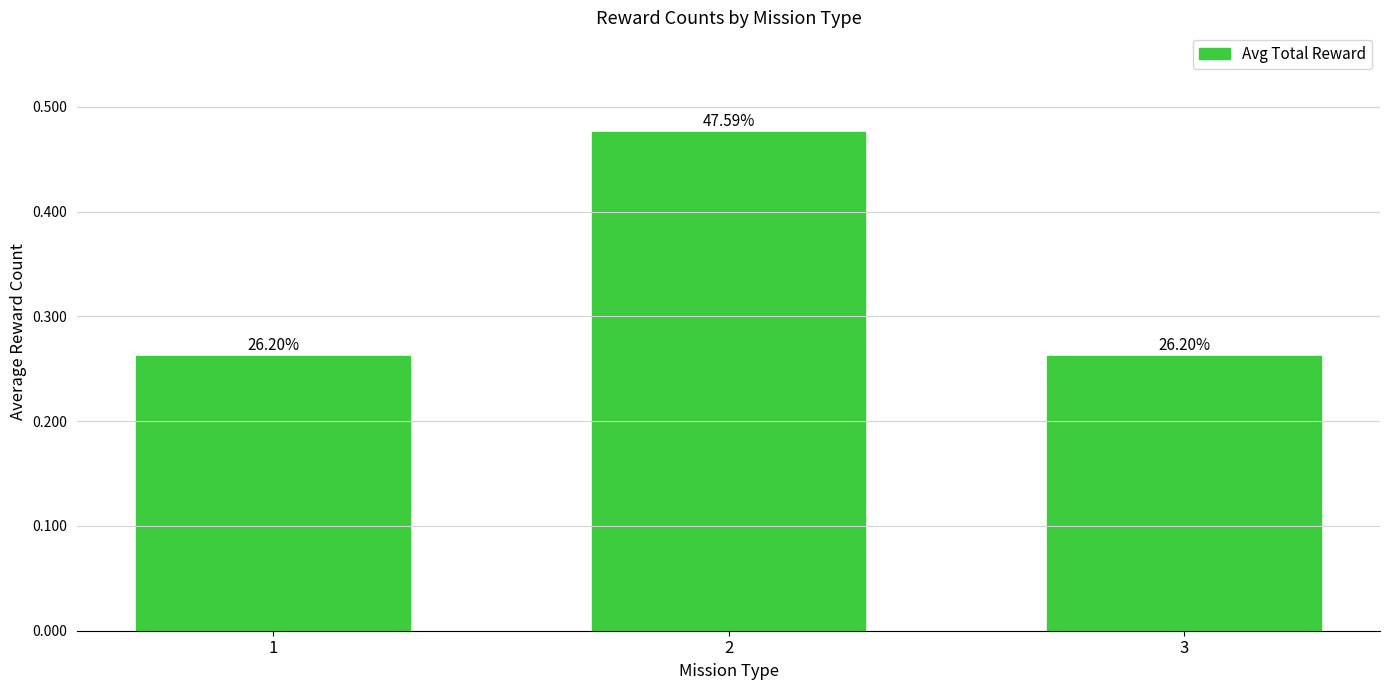

Read the value at 2.

0.5